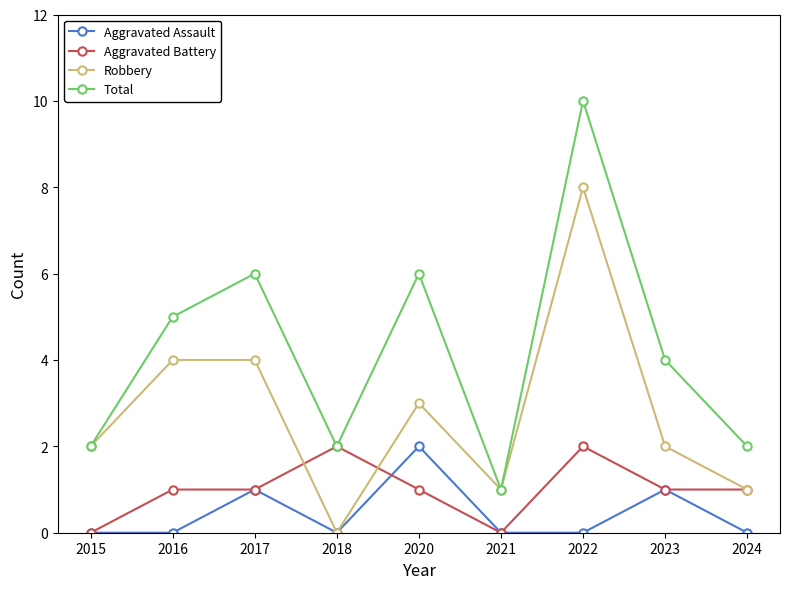

True or false: Aggravated Assault and Total cross at least once.

False